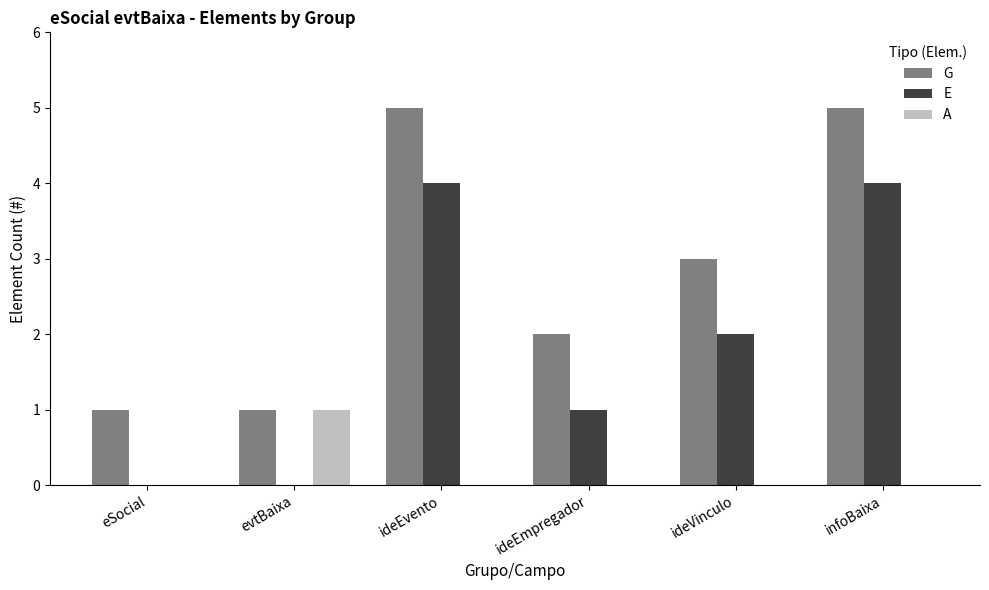

What is the maximum value shown in the chart?

5